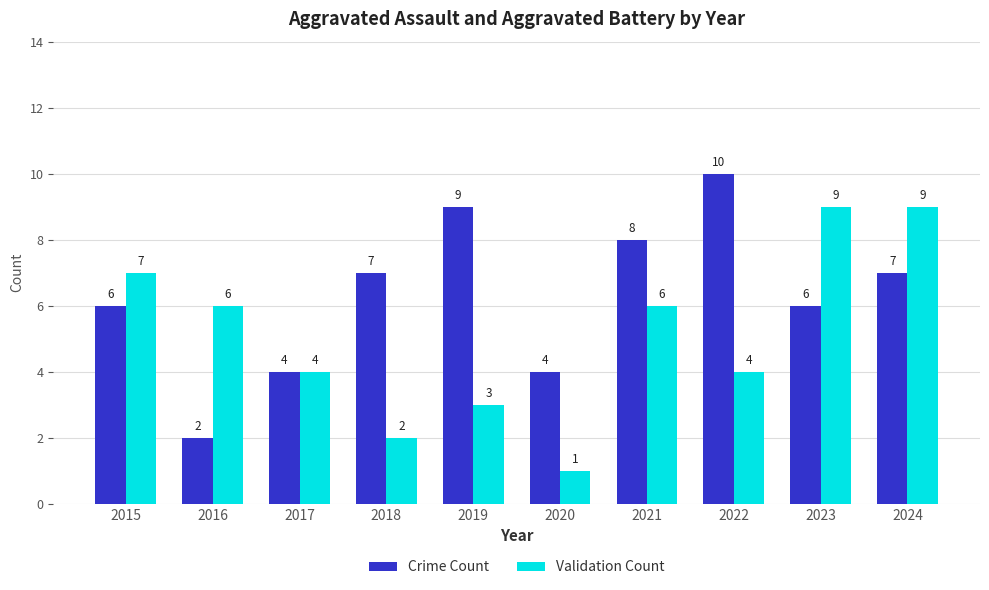

How many Crime Count values are between 4 and 8?

7